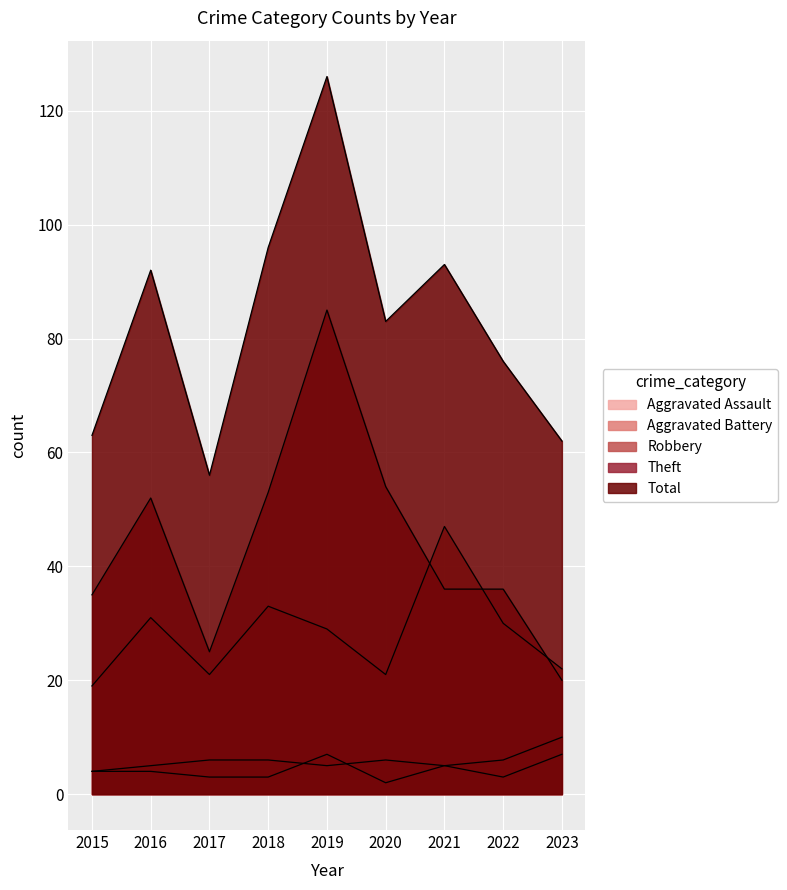

What is the total value across all series at 2023?

121